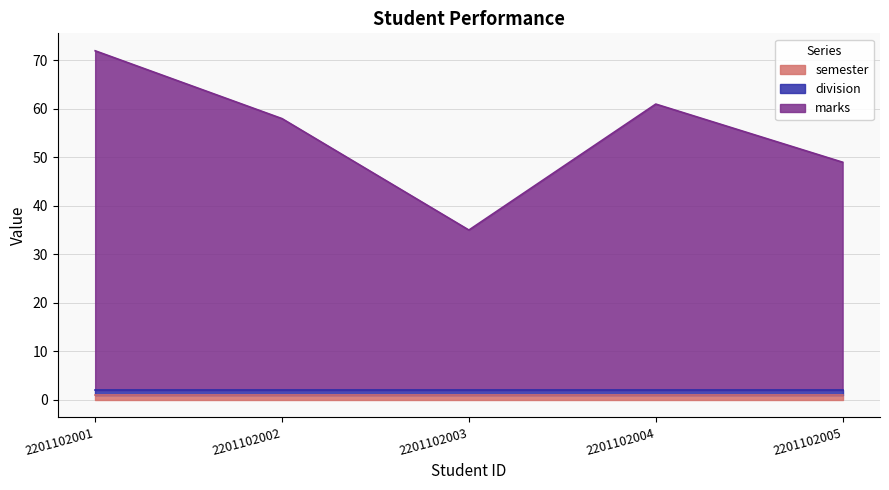

At 2201102003, list the series in order from smallest to largest.

division, semester, marks